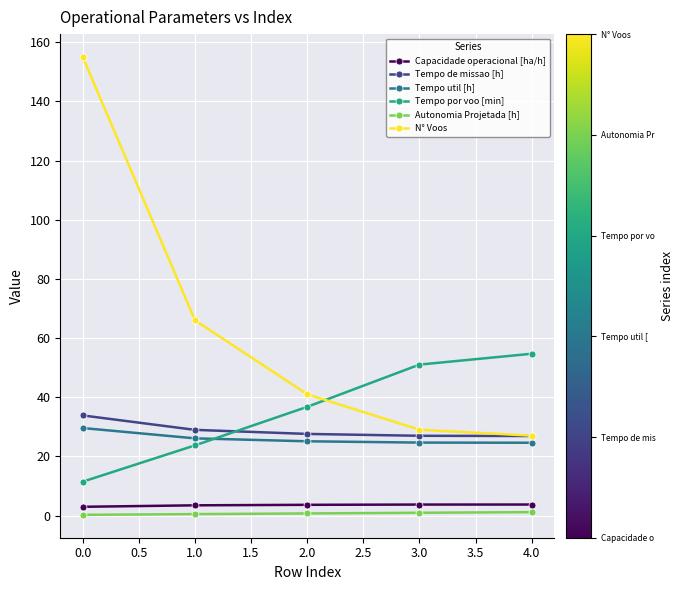

Which series has the largest range (max minus min)?

N° Voos